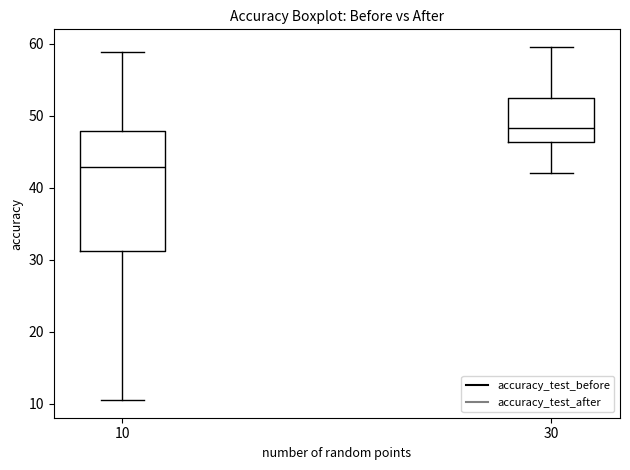

Reading left to right, read every box against the y-axis: the position of its median line, the range the box covers, and the ends of its whiskers. The values are not printed on the chart, so give them approximately, as read against the axis.

10: median 43, box 31 to 48, whiskers 11 to 59
30: median 48, box 46 to 52, whiskers 42 to 60